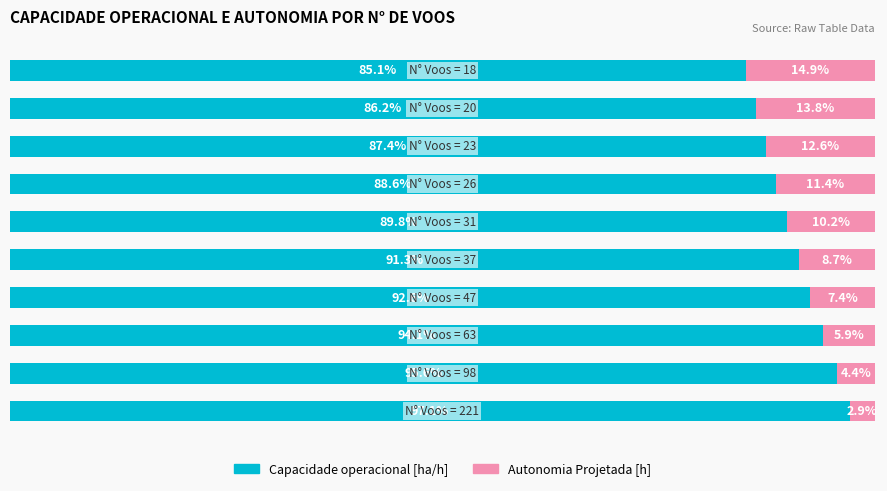

What are all the series names shown in the legend?

Capacidade operacional [ha/h], Autonomia Projetada [h]